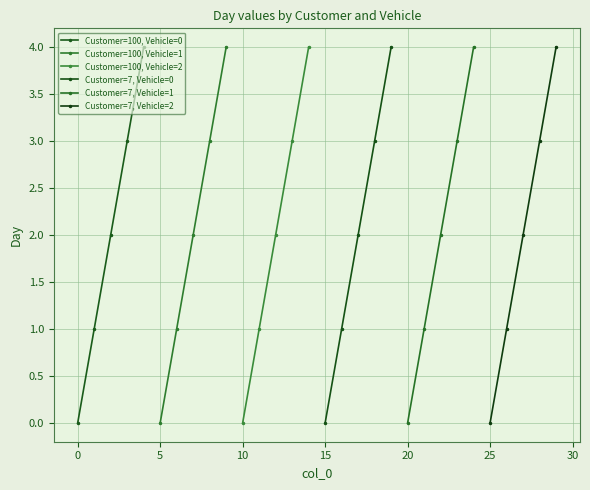

What are all the series names shown in the legend?

Customer=100, Vehicle=0, Customer=100, Vehicle=1, Customer=100, Vehicle=2, Customer=7, Vehicle=0, Customer=7, Vehicle=1, Customer=7, Vehicle=2